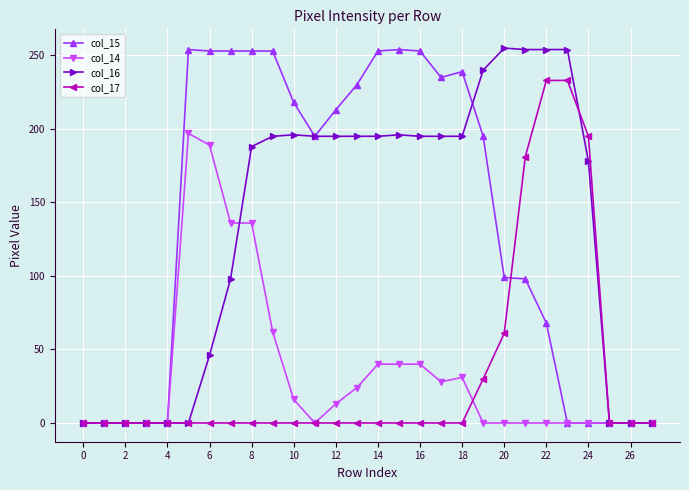

True or false: col_15 has more than 1 points higher than both neighbors.

True